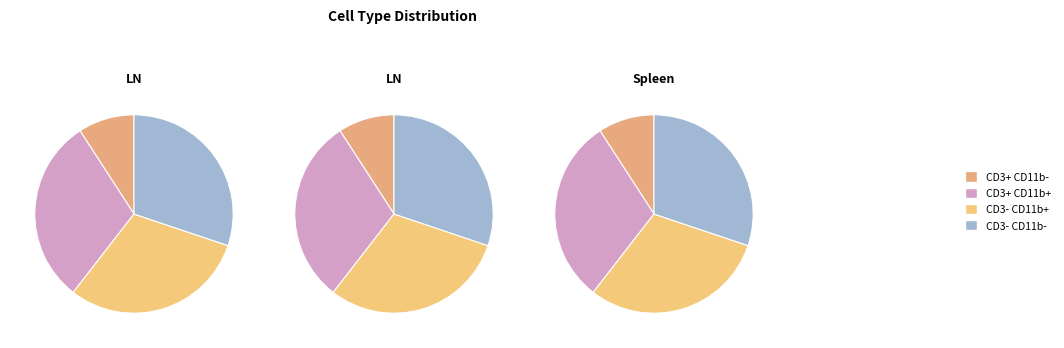

To the nearest percent, what is the difference between the largest and smallest slice percentages?

21%